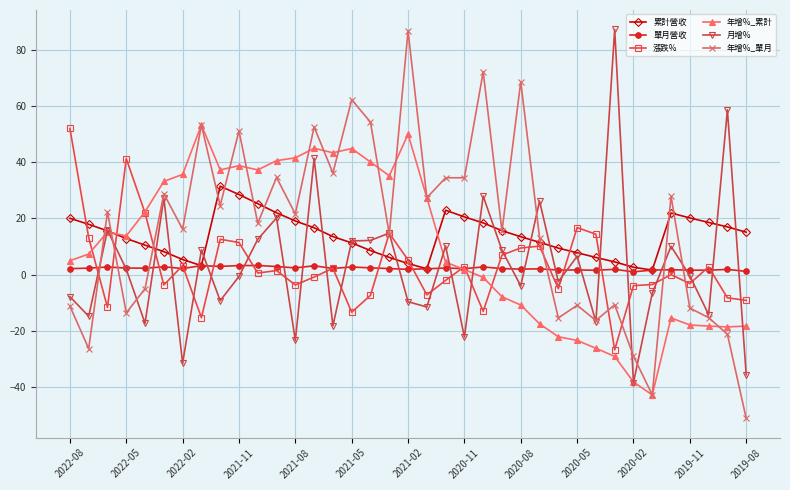

What is the maximum value shown in the chart?

87.3